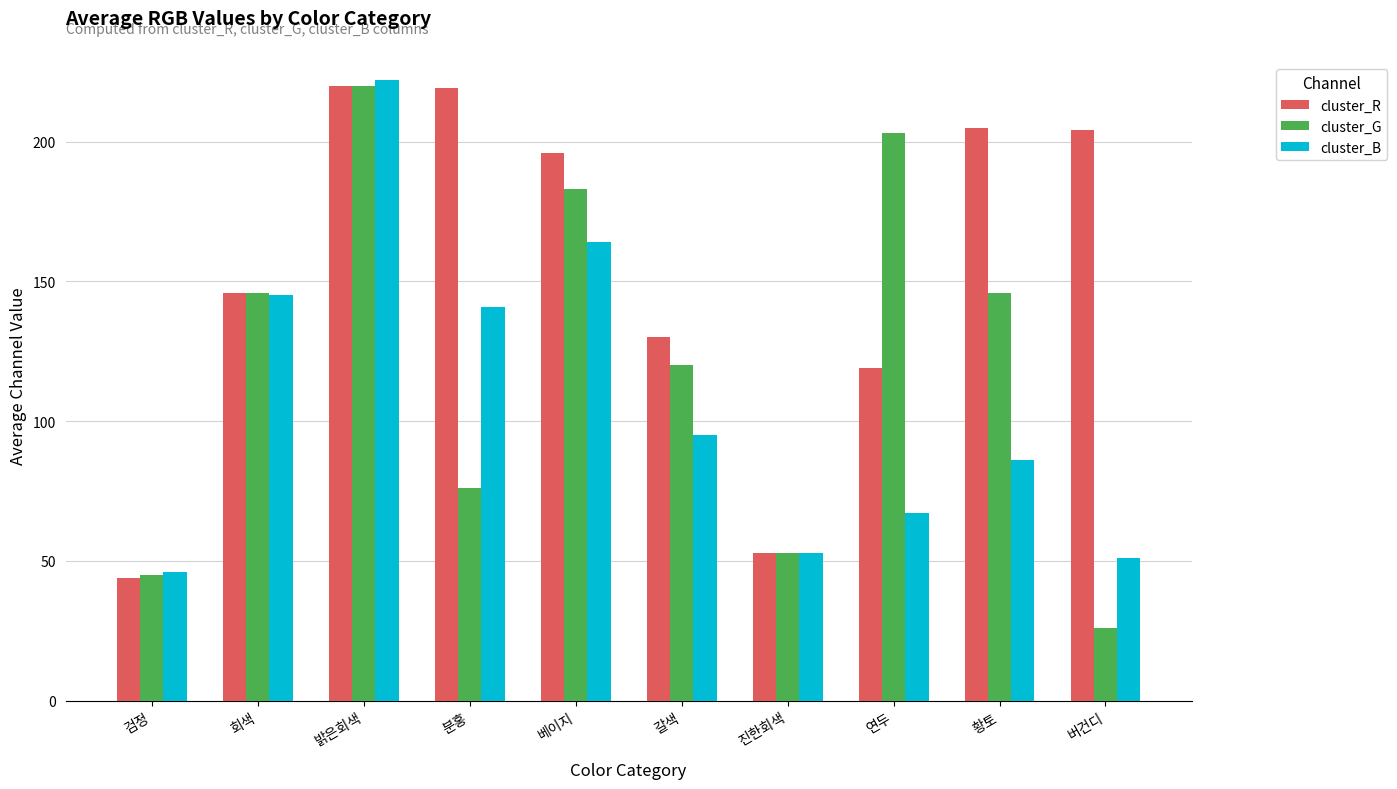

The value of cluster_R at 회색 is 50. True or false?

False